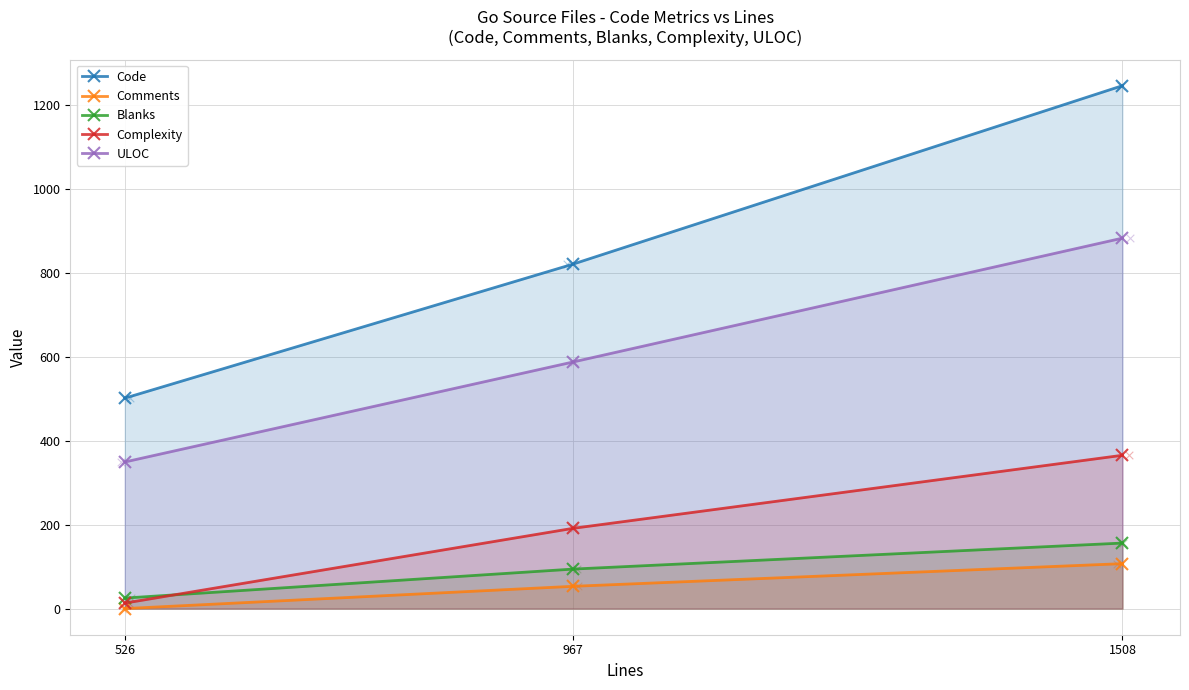

Is the value of Comments at 1508 greater than the value of Complexity at 967?

No